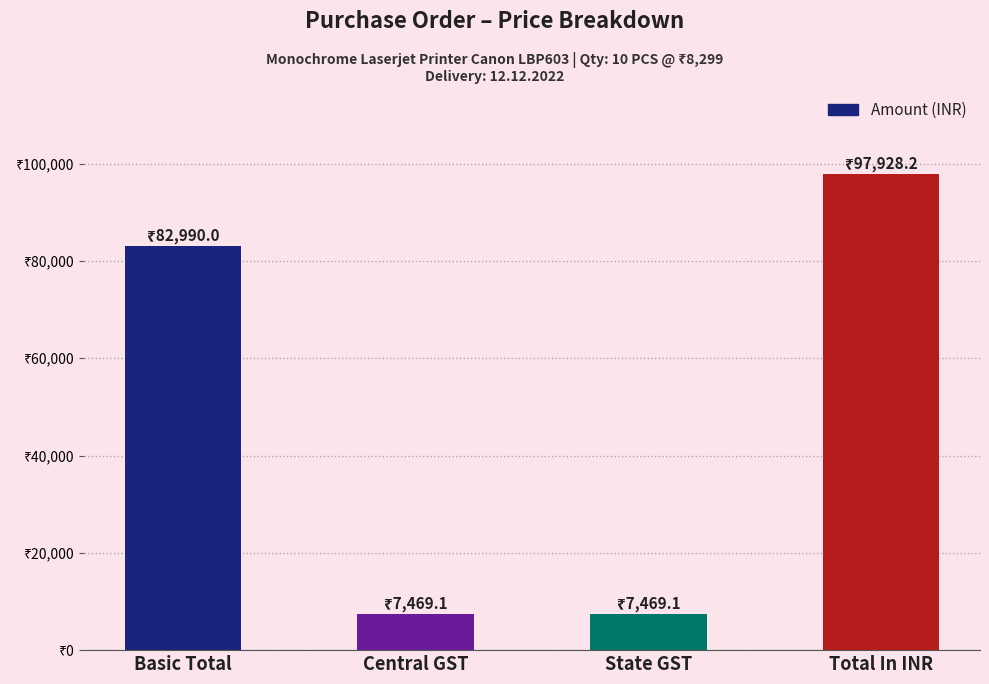

Where does the data first go above 82990?

Total In INR